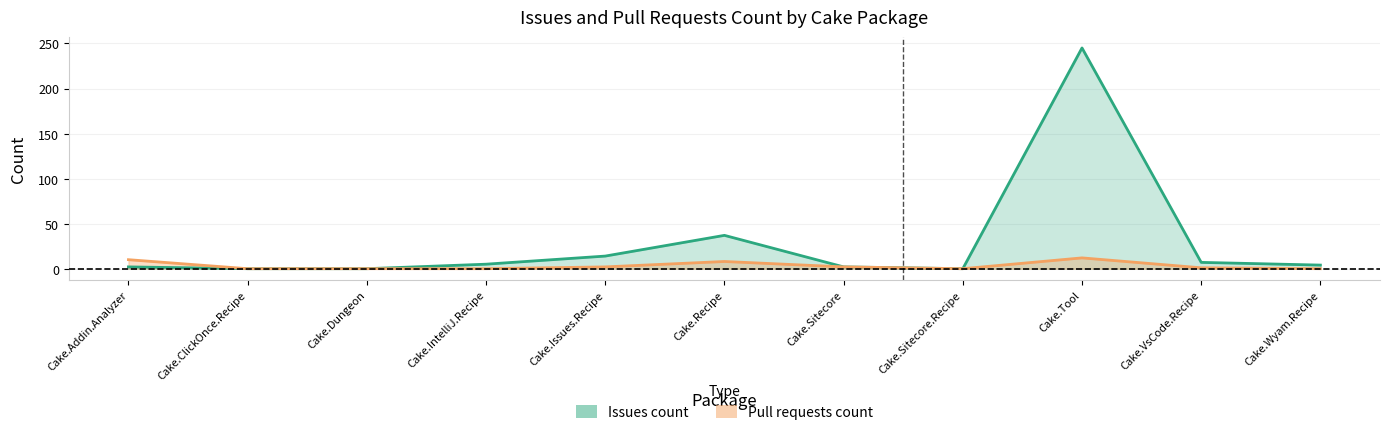

Which series changed the most between Cake.ClickOnce.Recipe and Cake.Sitecore.Recipe?

Issues count